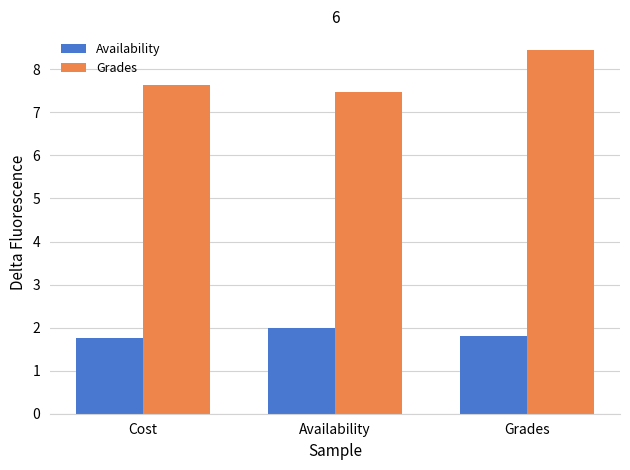

Is it true that Availability equals 0.4 at Cost?

False